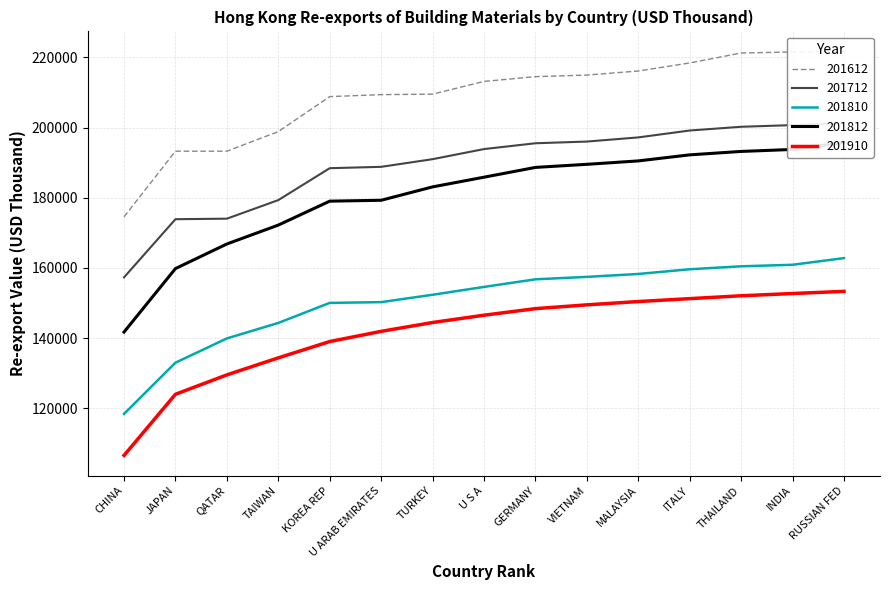

At which label does 201810 reach its minimum?

CHINA